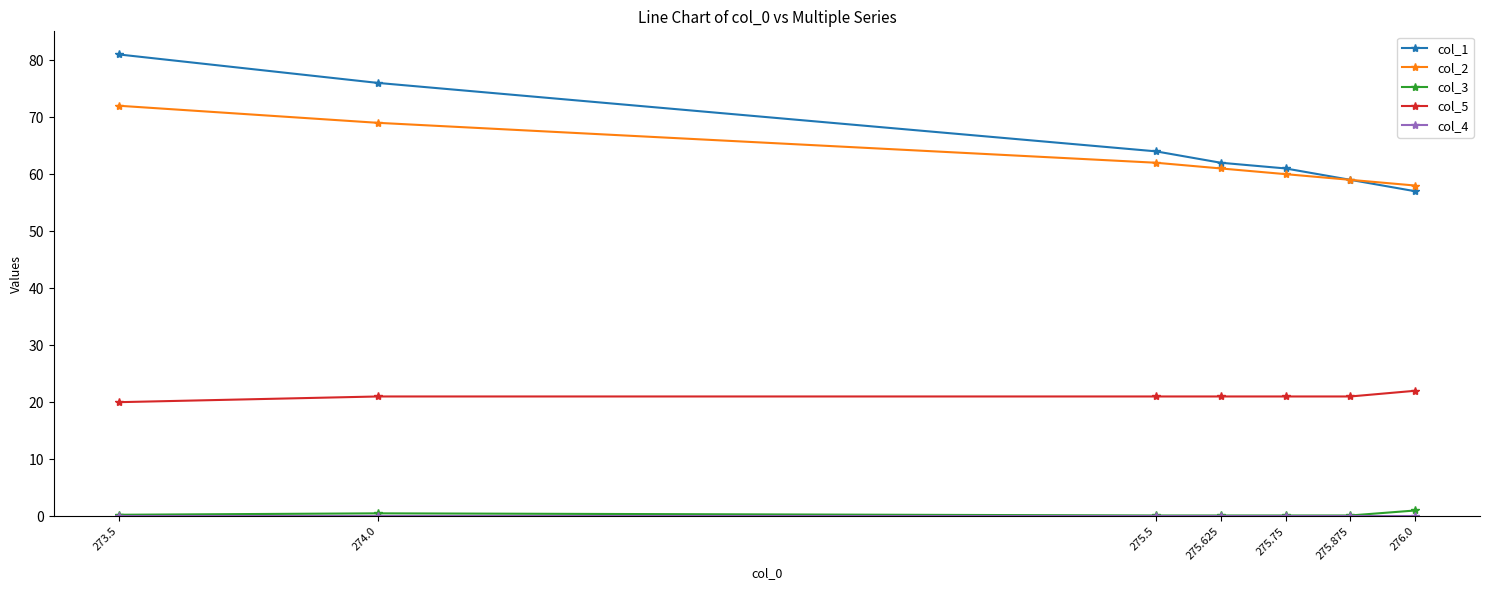

At how many categories does at least one series exceed 37?

7